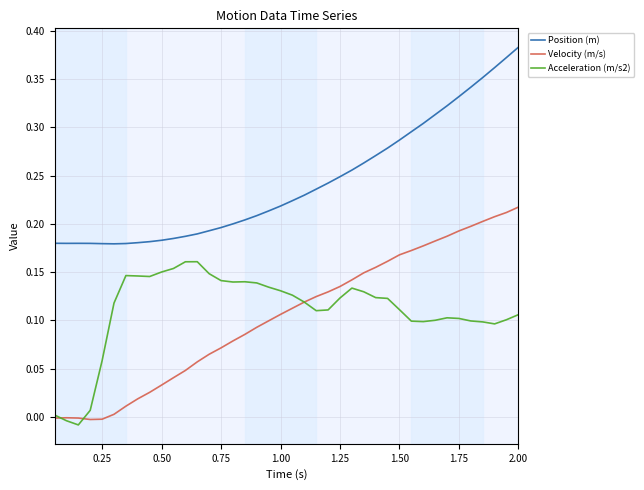

In Position (m), how many points are higher than both neighbors (excluding endpoints)?

1